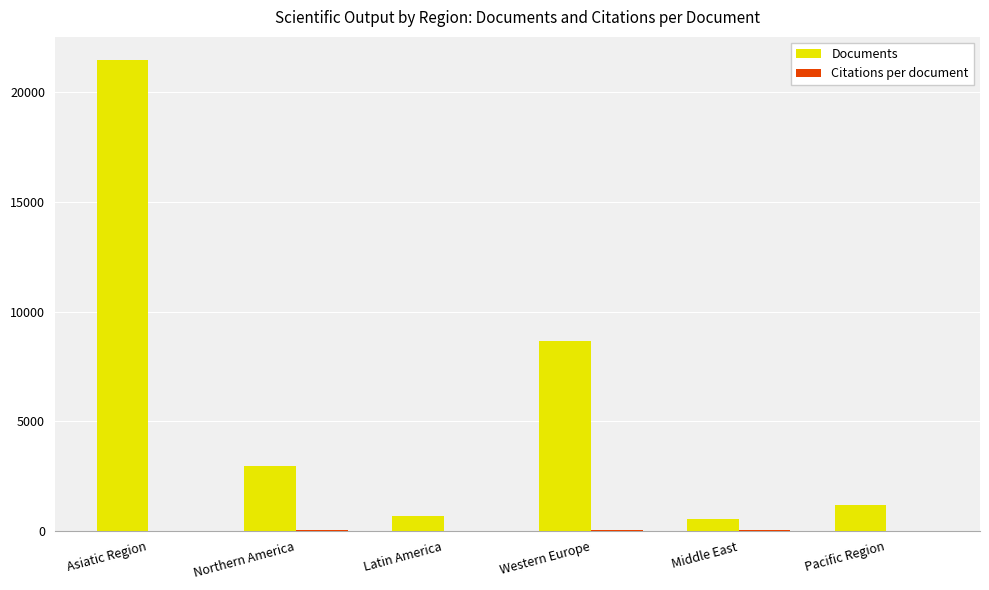

What is the highest value of the Documents series?

21450.0